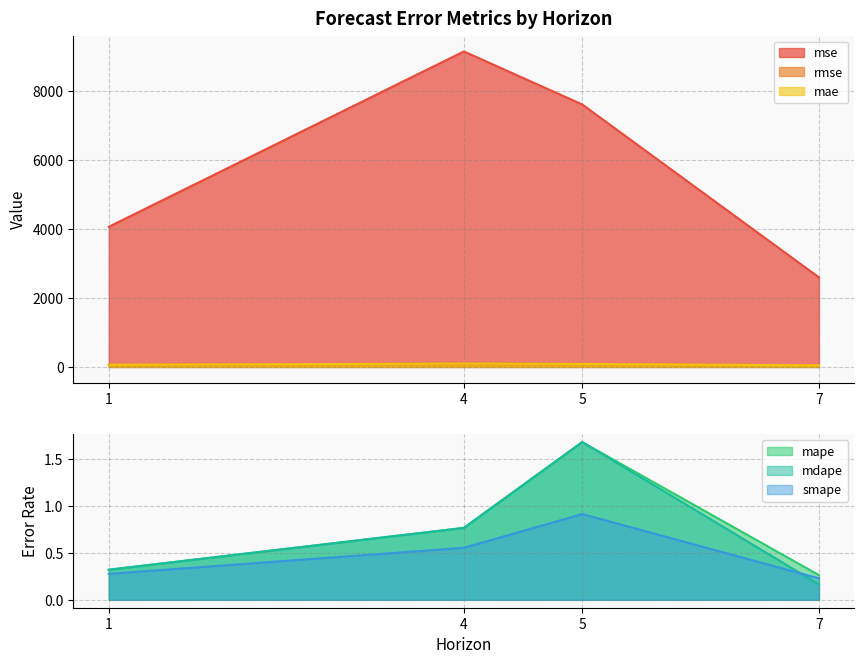

True or false: mape and rmse intersect in this chart.

False